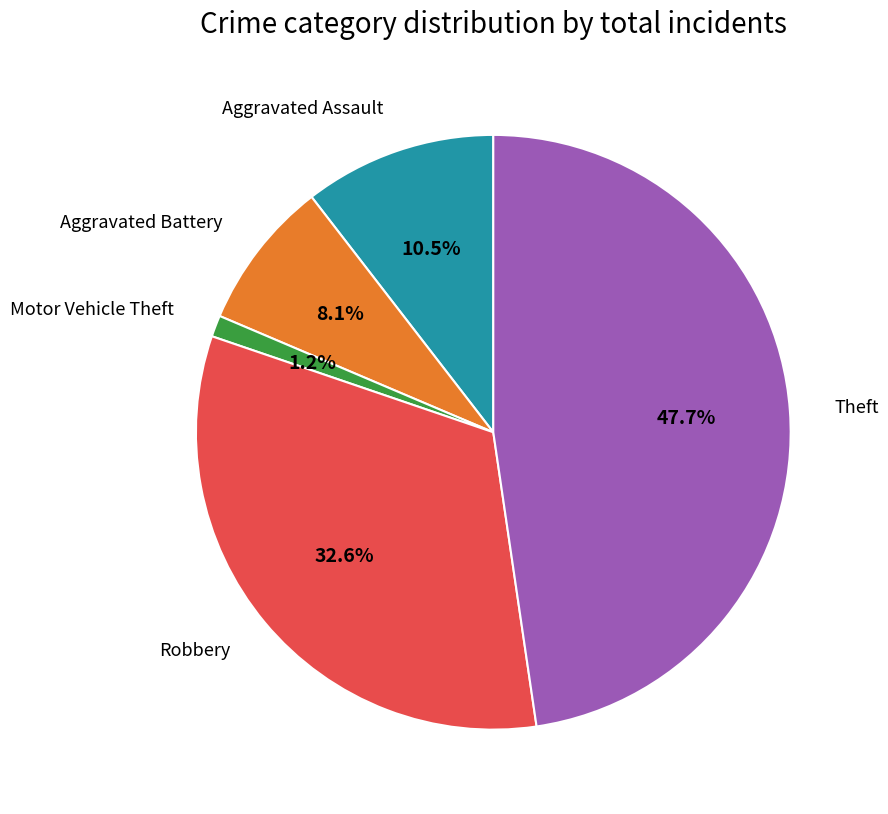

Does any single category account for the majority?

No